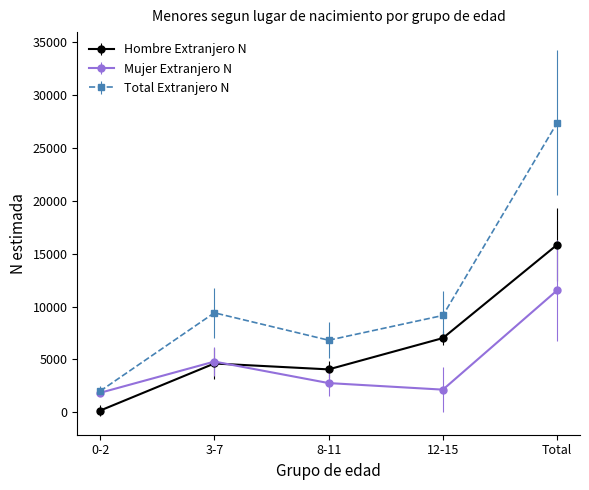

What is the label of the 4th point from the right?

3-7